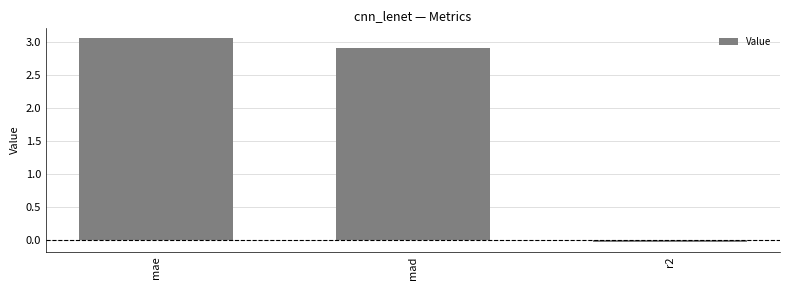

Rank the categories by value from highest to lowest.

mae, mad, r2